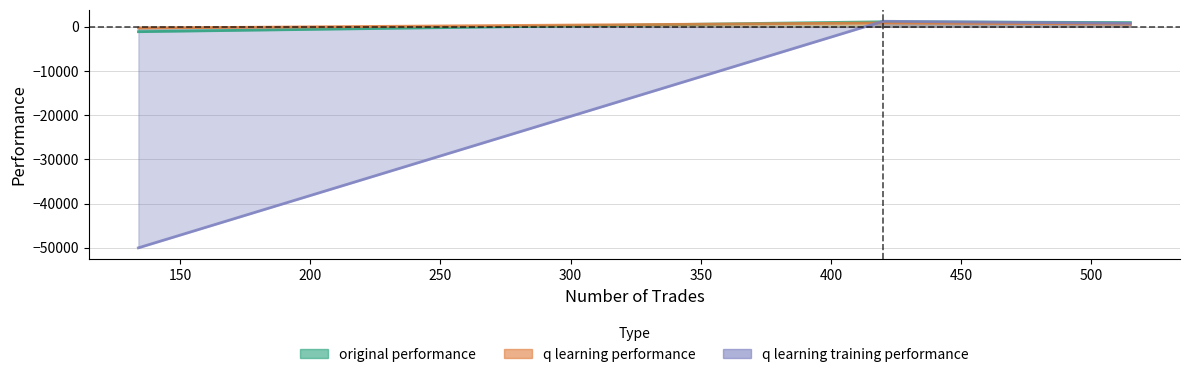

Reading left to right, list all the values displayed in this chart.

original performance: 515=963.2	420=1145.6	134=-1103.5
q learning performance: 515=620.0	420=881.4	134=-273.2
q learning training performance: 515=804.2	420=1259.8	134=-50000.0